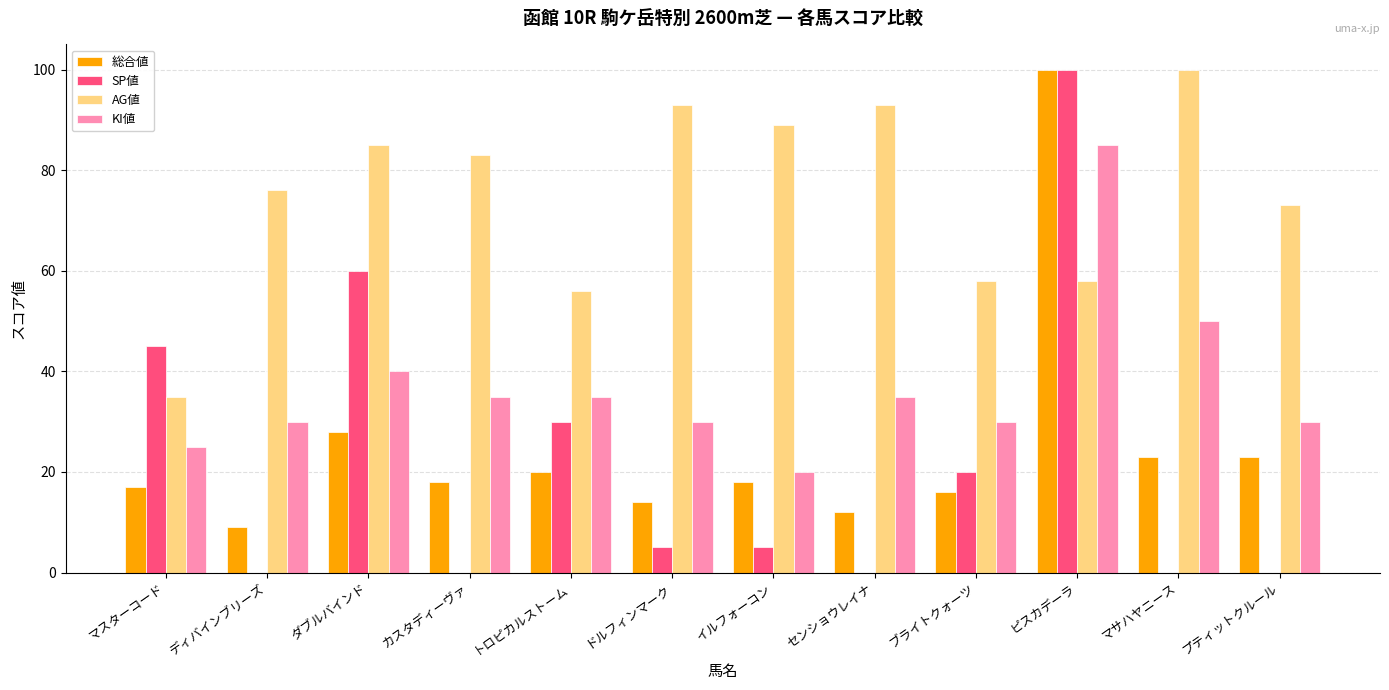

Which category has the highest value in the KI値 series?

ピスカデーラ